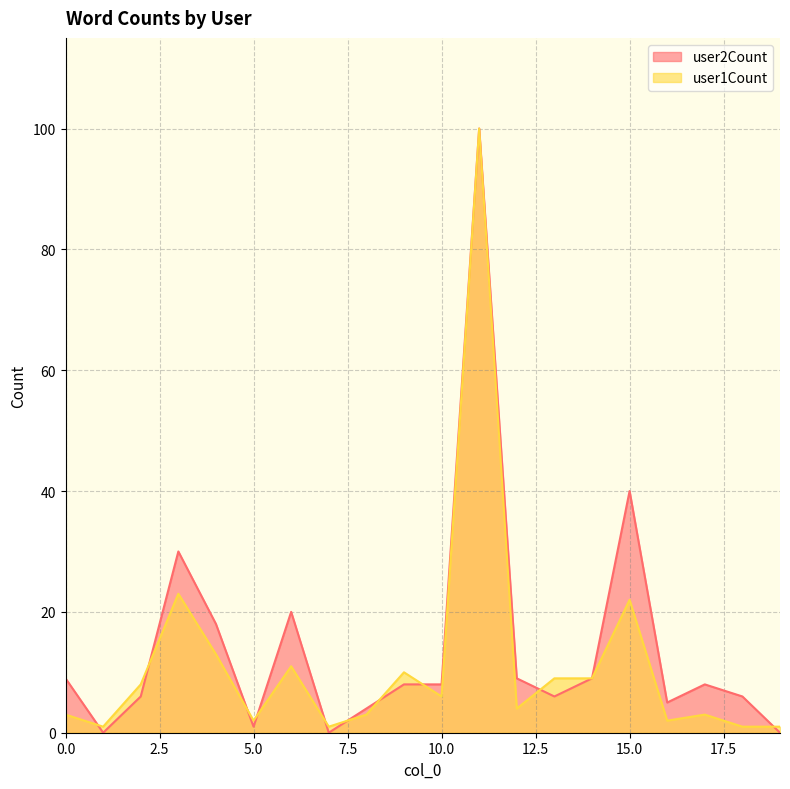

Reading left to right, what are all the values shown in this chart?

3	1	8	23	13	2	11	1	3	10	6	100	4	9	9	22	2	3	1	1